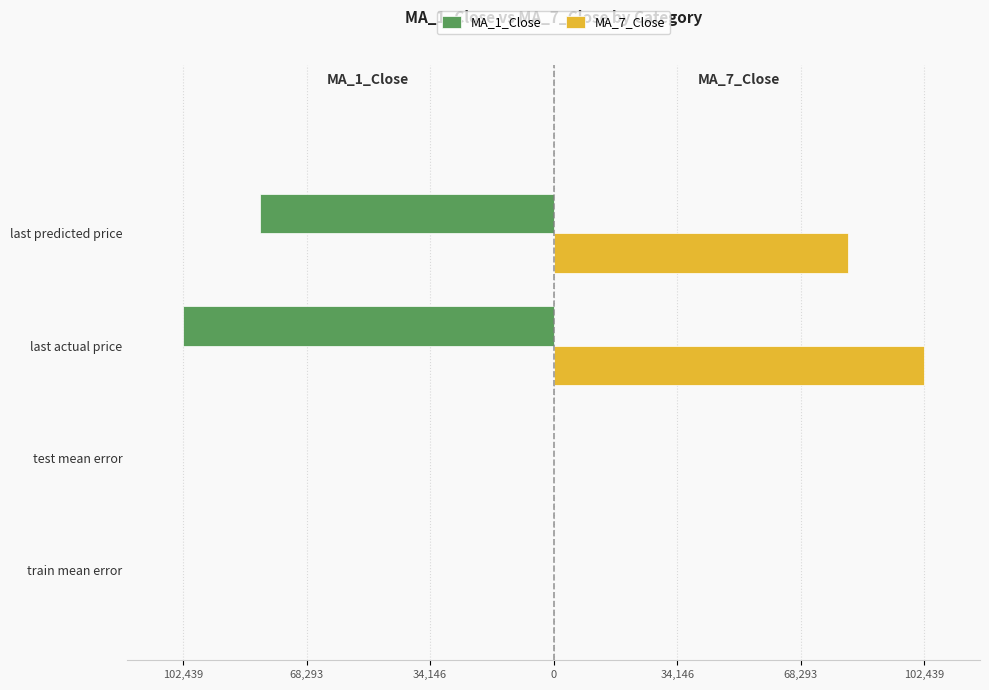

What are all the series names shown in the legend?

MA_1_Close, MA_7_Close